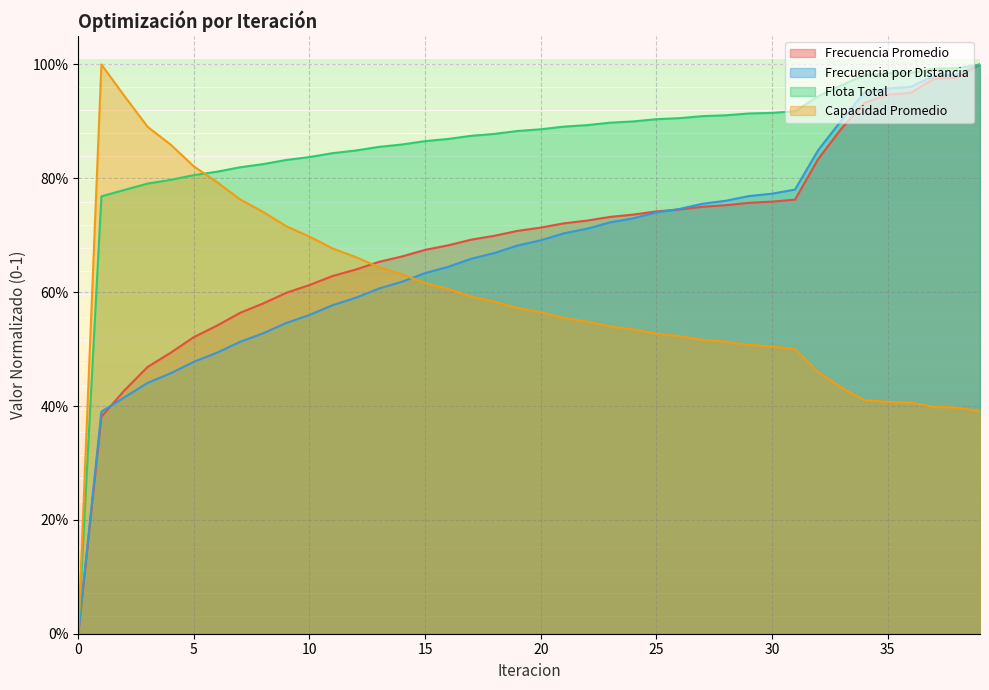

At how many categories does at least one series exceed 0?

39